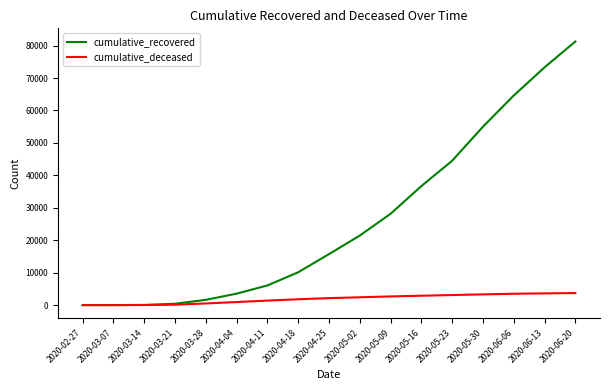

What is the difference between the cumulative_recovered values at 2020-05-02 and 2020-06-20?

59814